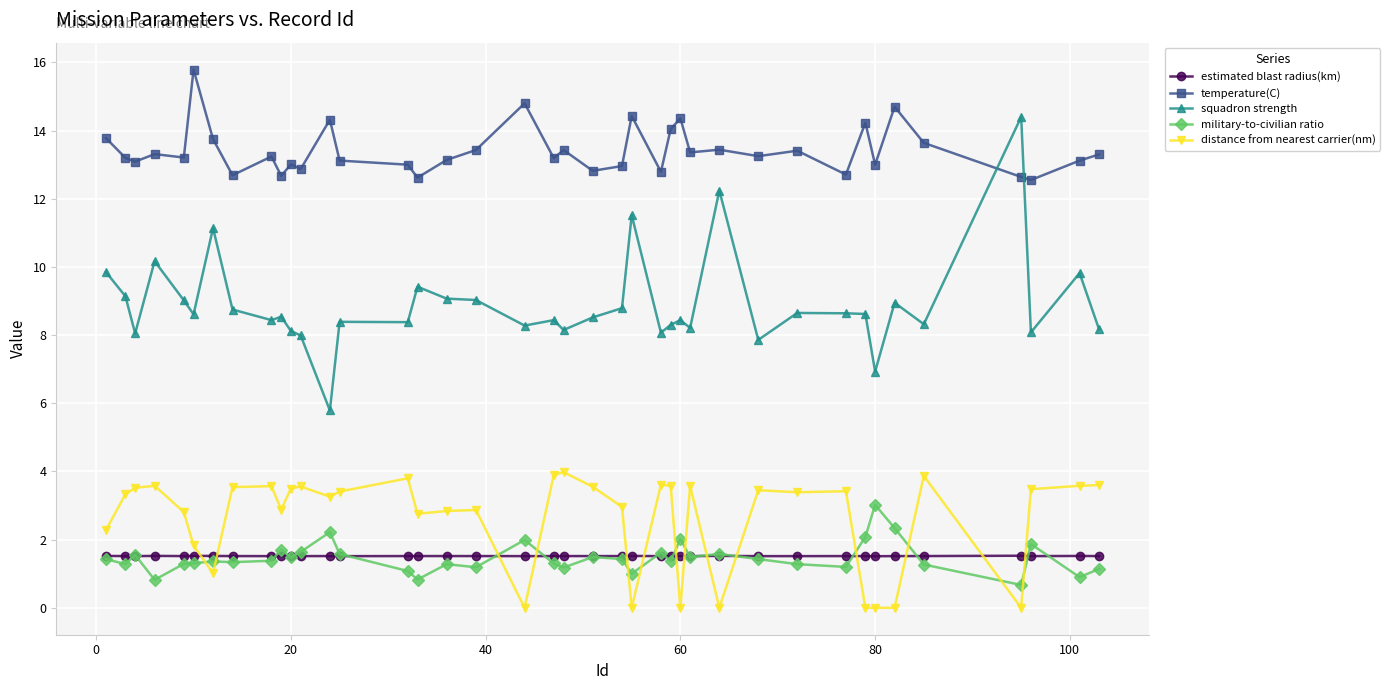

What is the value of the temperature(C) point at the 37th from the left?

12.6